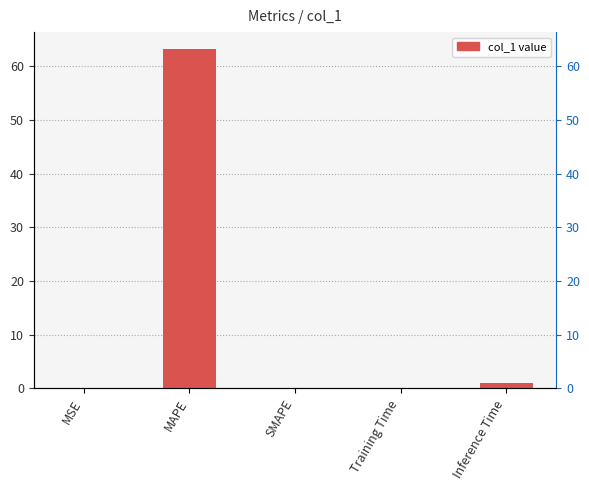

What is the approximate value at Inference Time?

0.9